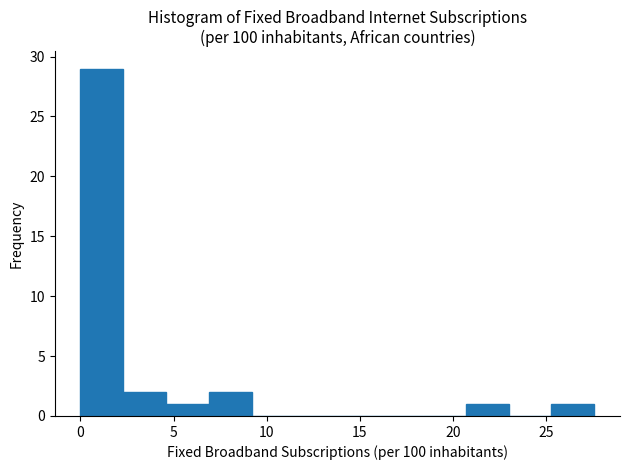

Which range on the x-axis has the tallest bar?

0.0 to 2.5